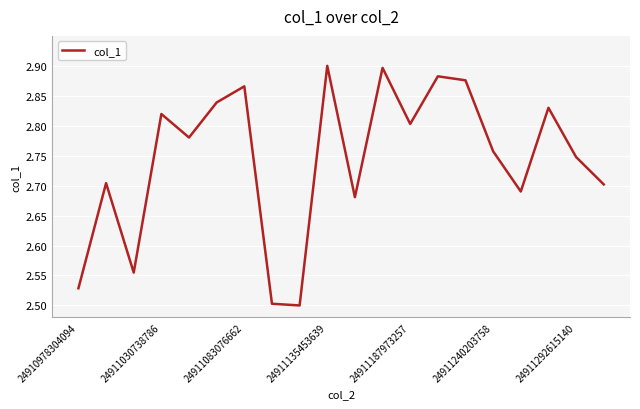

What is the difference between the maximum and minimum values?

0.4